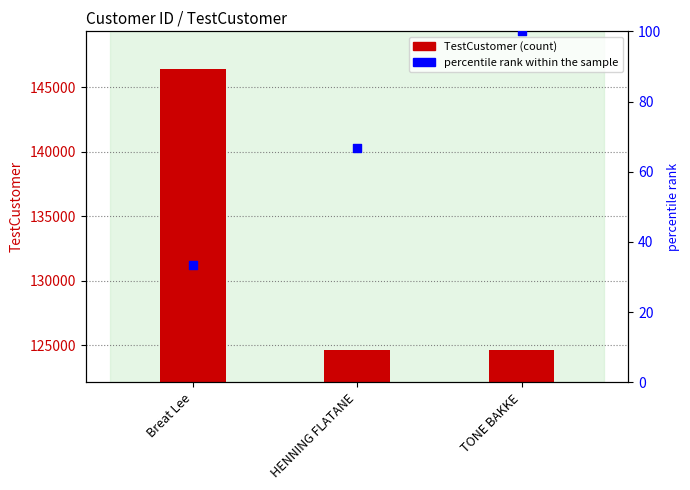

What are all the series names shown in the legend?

TestCustomer, percentile rank within the sample